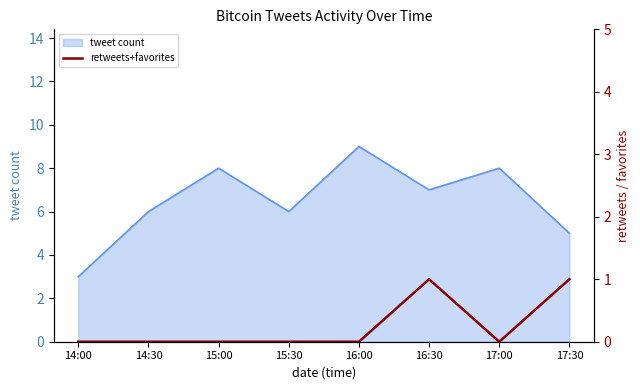

At which label does tweet count reach its minimum?

14:00